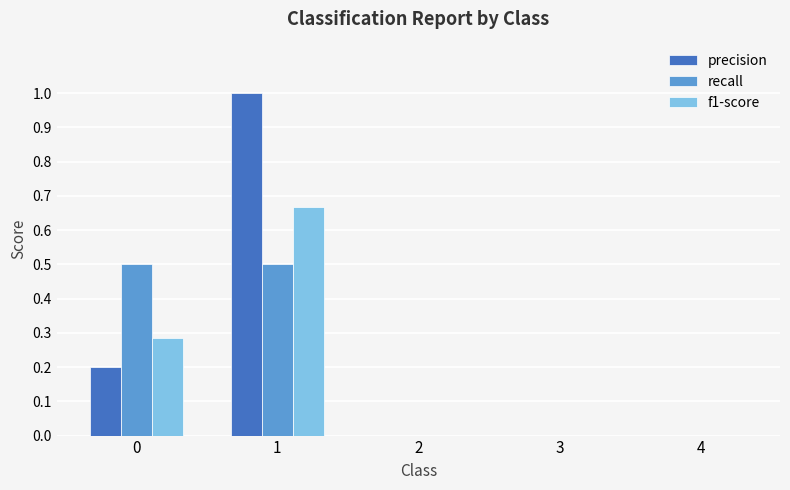

Are the bars grouped side by side (vs. stacked)?

Yes